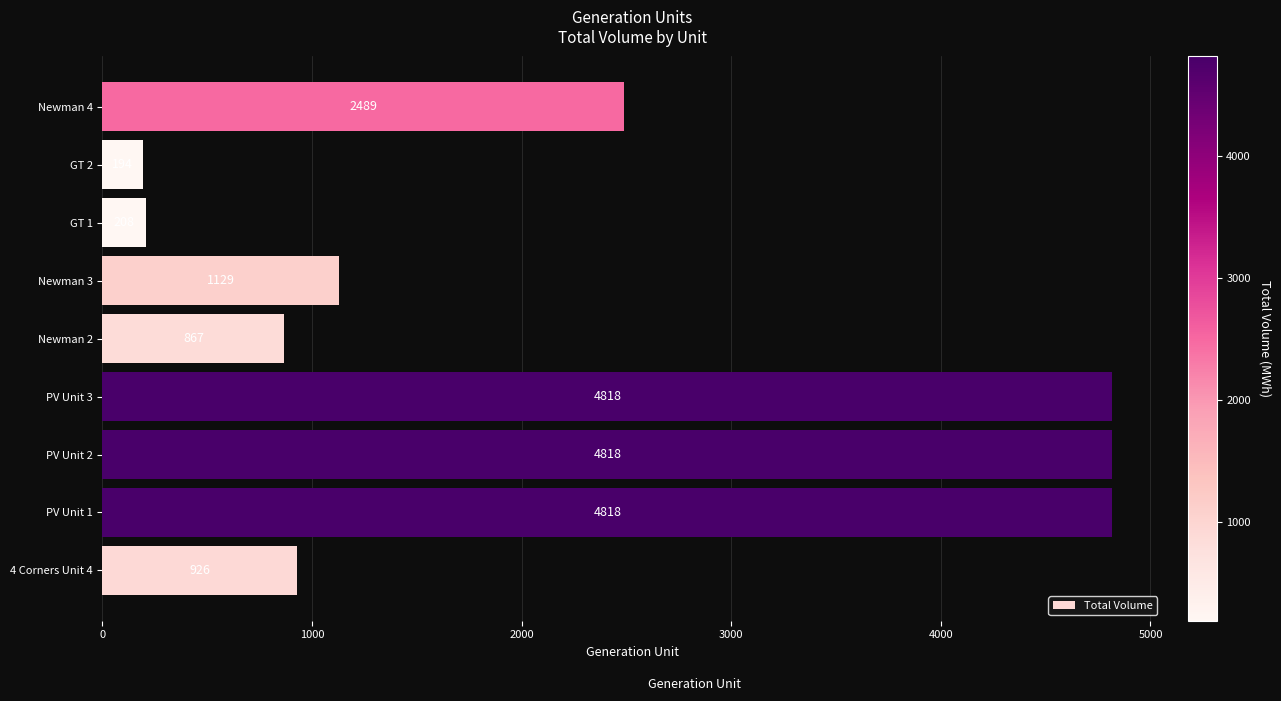

Is it true that the value at PV Unit 1 is 4818?

True